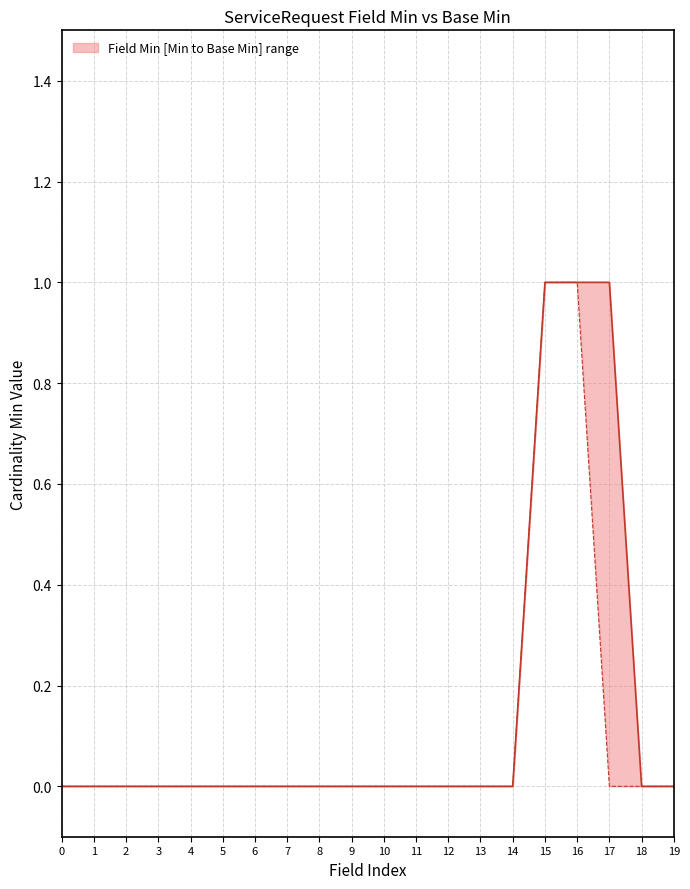

Reading right to left, transcribe all the data shown in this chart.

Min: 0	0	1	1	1	0	0	0	0	0	0	0	0	0	0	0	0	0	0	0
Base Min: 0	0	0	1	1	0	0	0	0	0	0	0	0	0	0	0	0	0	0	0